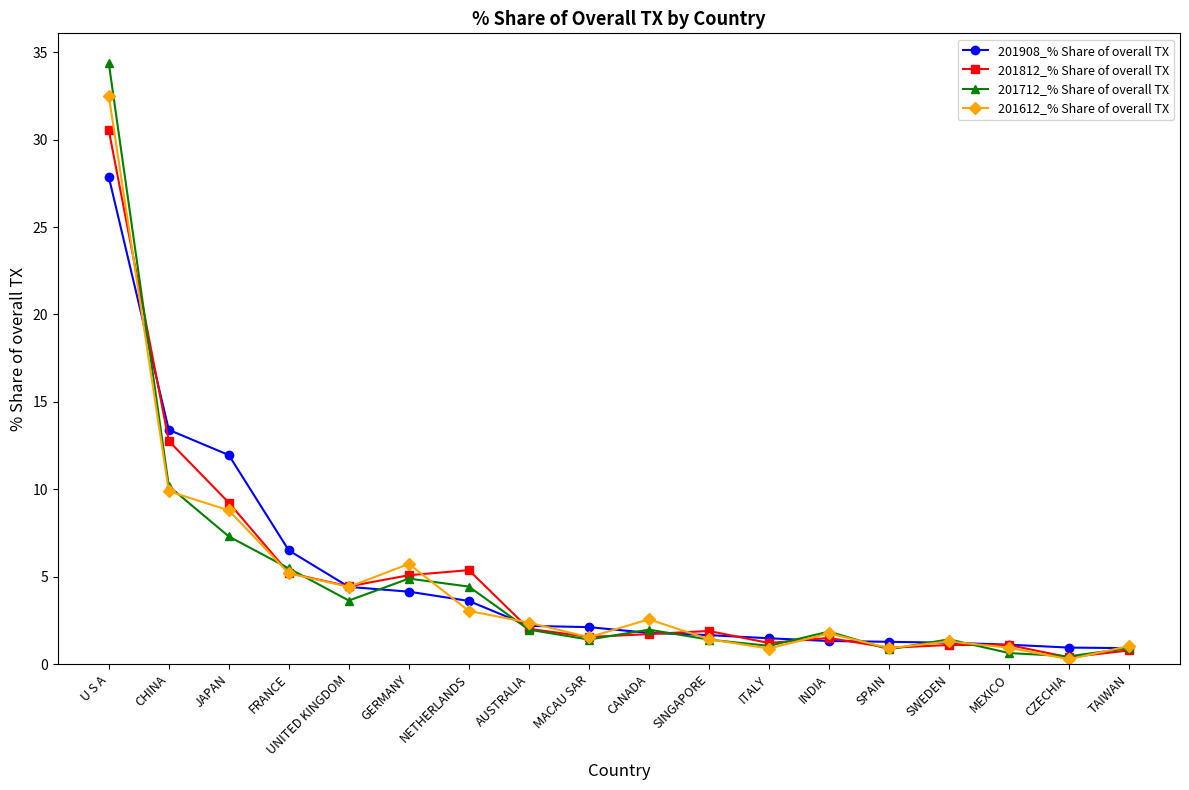

At which label does 201712_% Share of overall TX reach its peak?

U S A